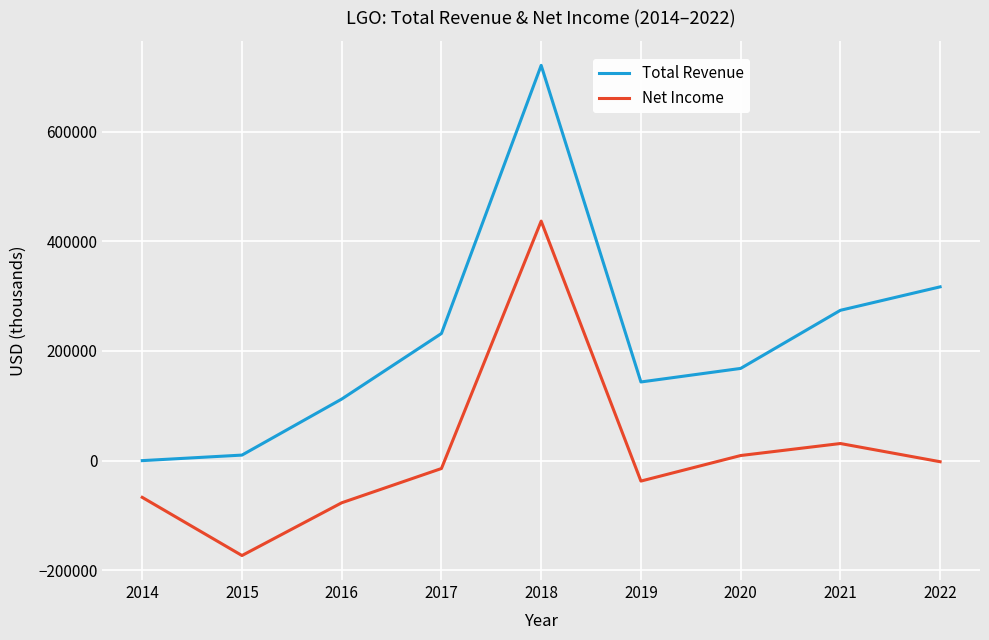

What is the average value of the Net Income series?

11856